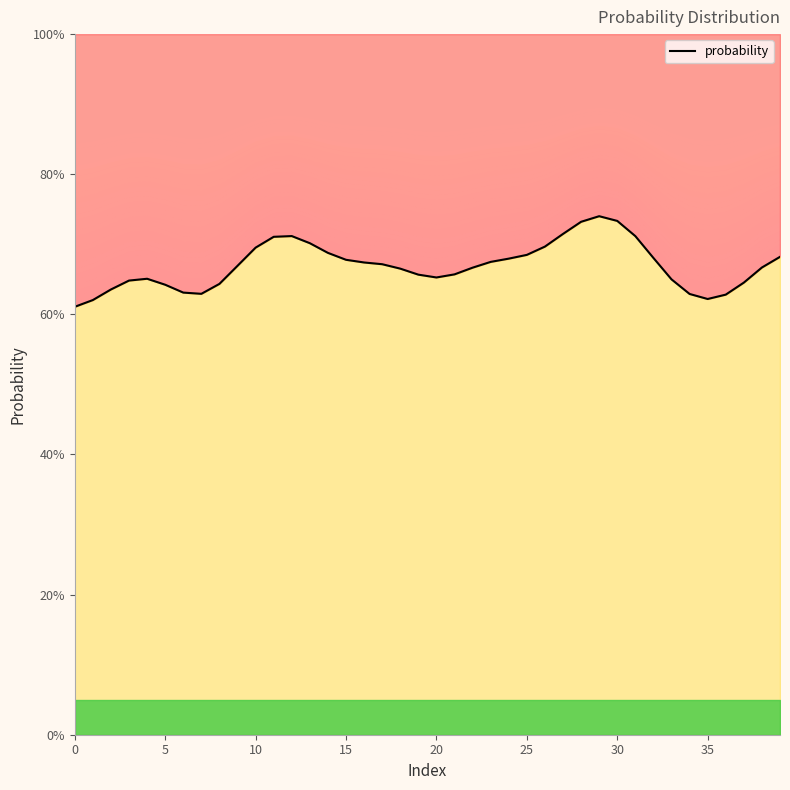

How many lines are shown in the chart?

1